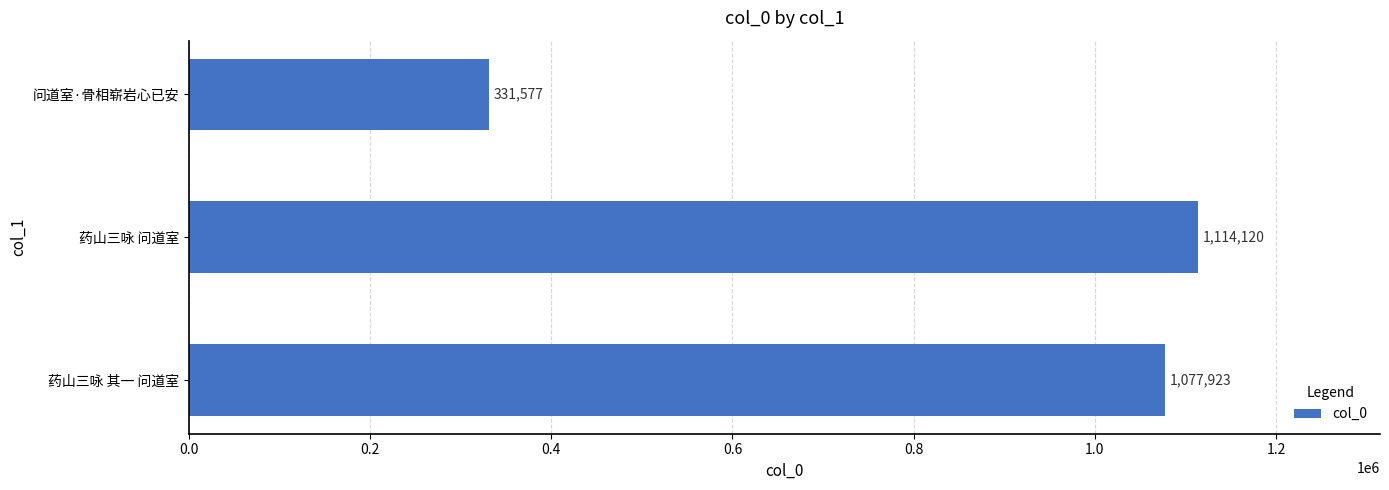

True or false: the data shows 515249 at 问道室·骨相崭岩心已安.

False